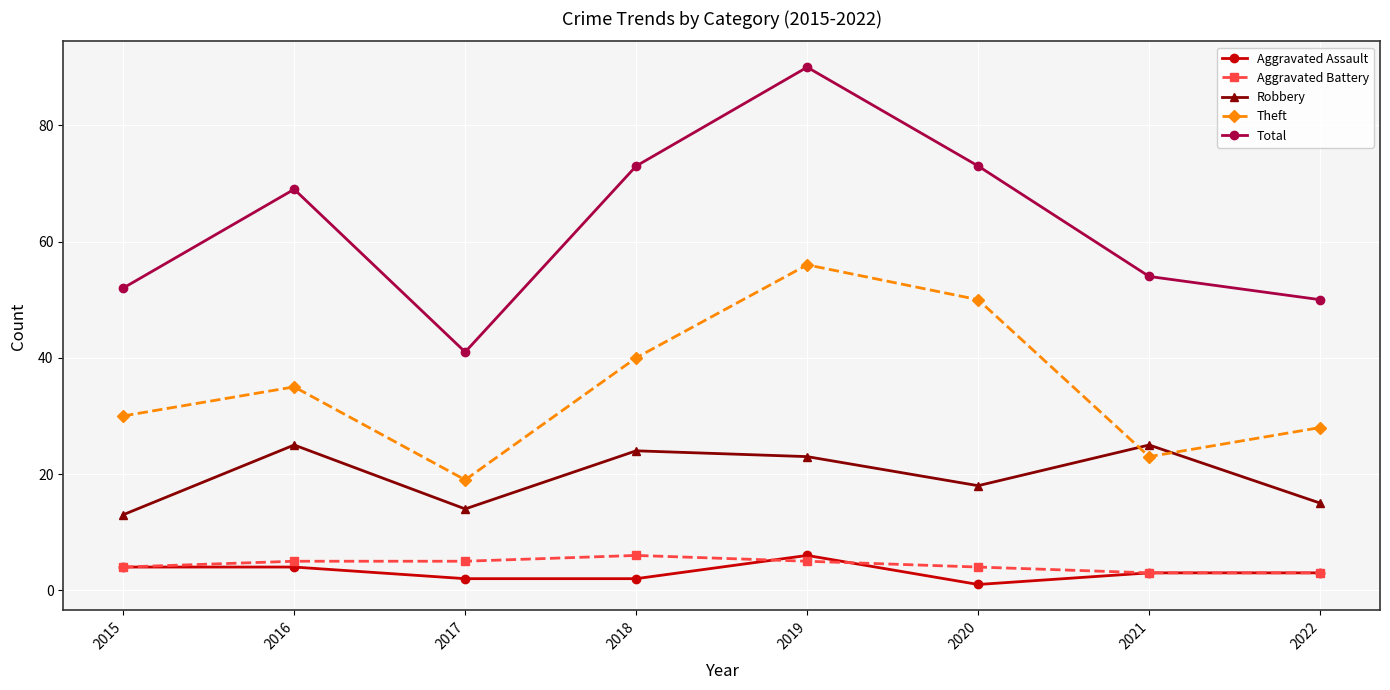

What are all the series names shown in the legend?

Aggravated Assault, Aggravated Battery, Robbery, Theft, Total